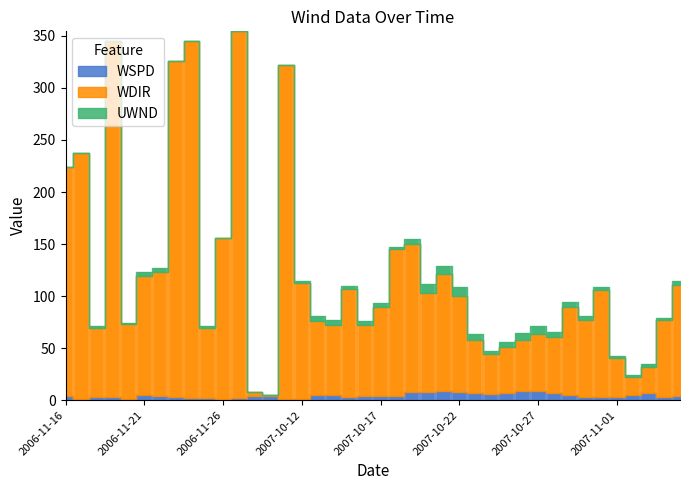

How many bars are there in each group?

3